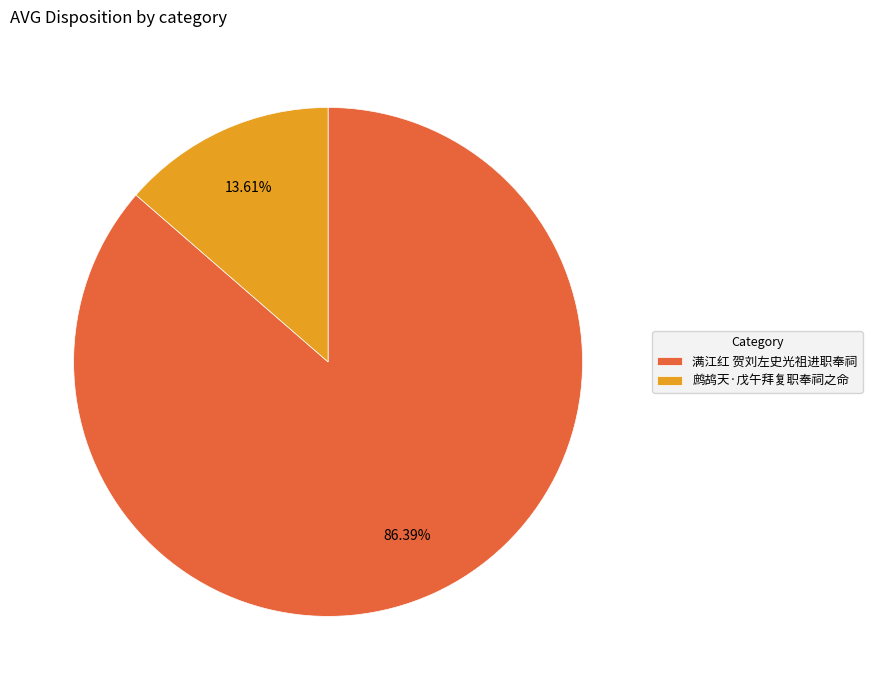

Which slice is the smallest?

鹧鸪天·戊午拜复职奉祠之命